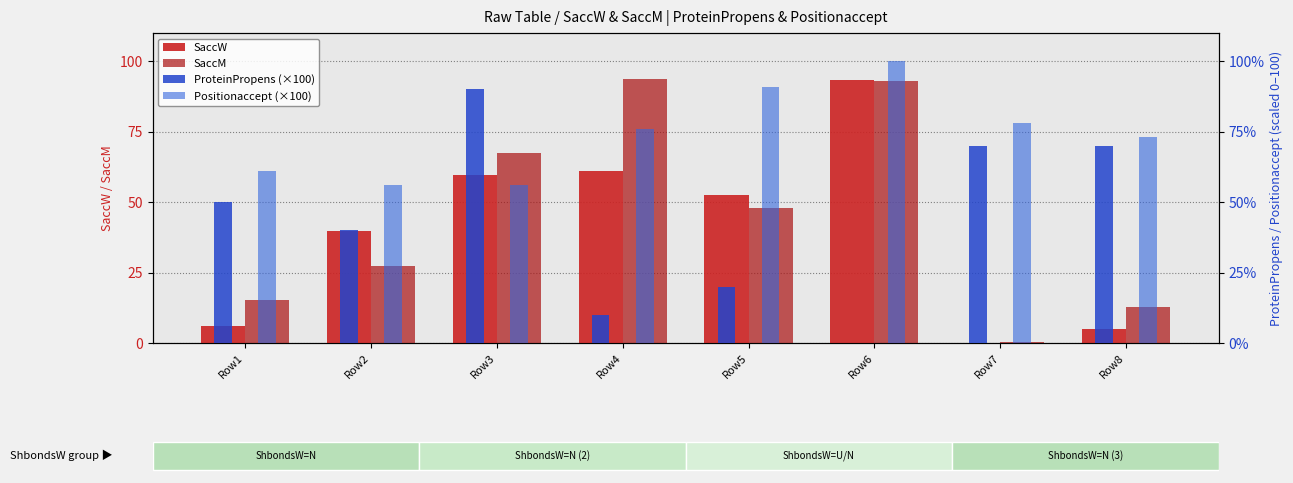

Is the value of Positionaccept (×100) at Row6 greater than the value of ProteinPropens (×100) at Row4?

Yes